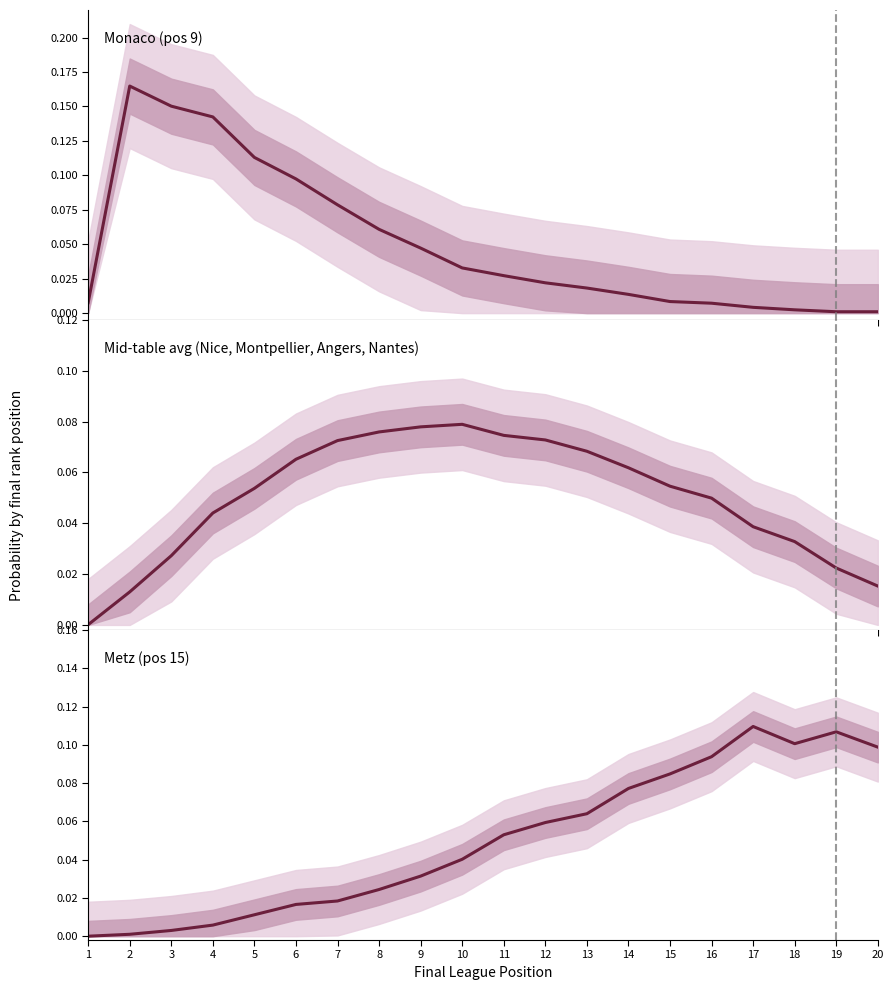

How many interior local peaks does the Monaco (pos 9) series have?

1